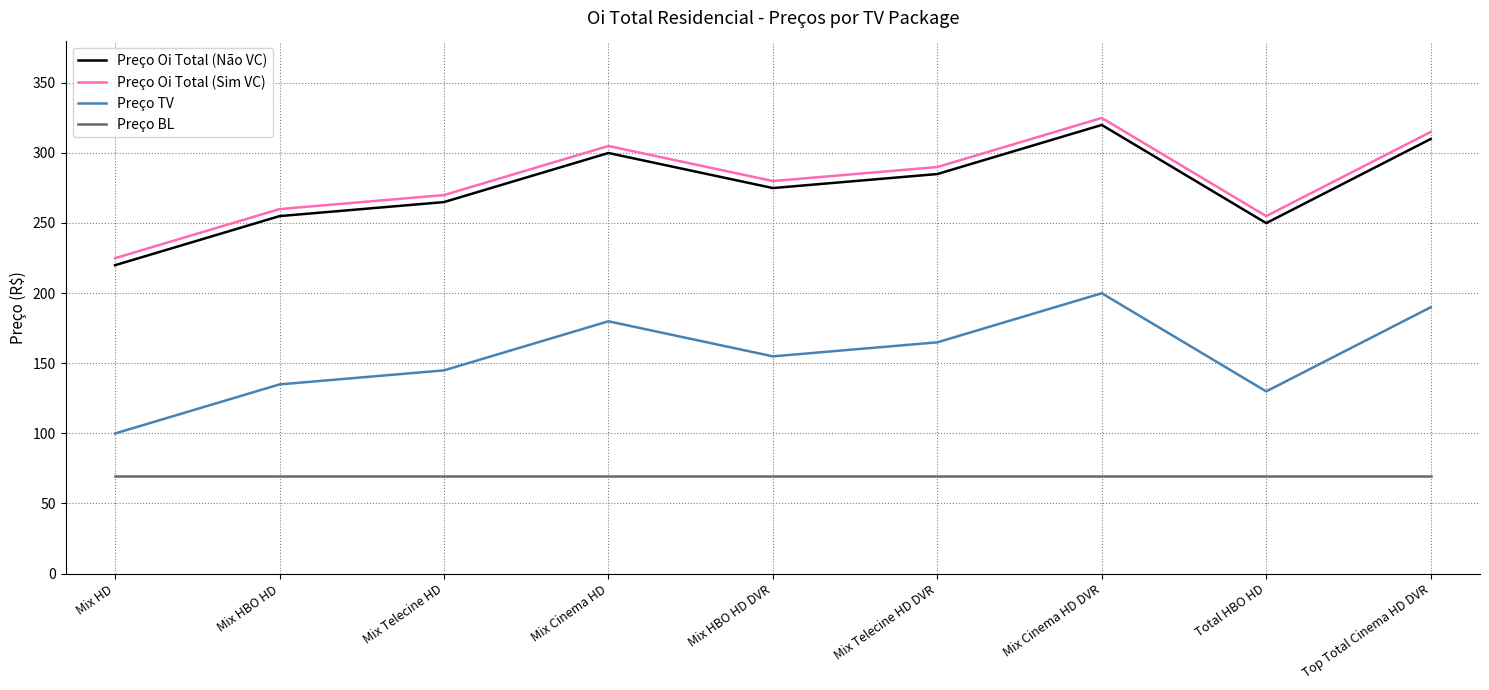

Reading left to right, extract all data points from this chart.

Preço Oi Total (Não VC): 219.9	254.9	264.9	299.9	274.9	284.9	319.9	249.9	309.9
Preço Oi Total (Sim VC): 224.9	259.9	269.9	304.9	279.9	289.9	324.9	254.9	314.9
Preço TV: 99.9	134.9	144.9	179.9	154.9	164.9	199.9	129.9	189.9
Preço BL: 69.9	69.9	69.9	69.9	69.9	69.9	69.9	69.9	69.9